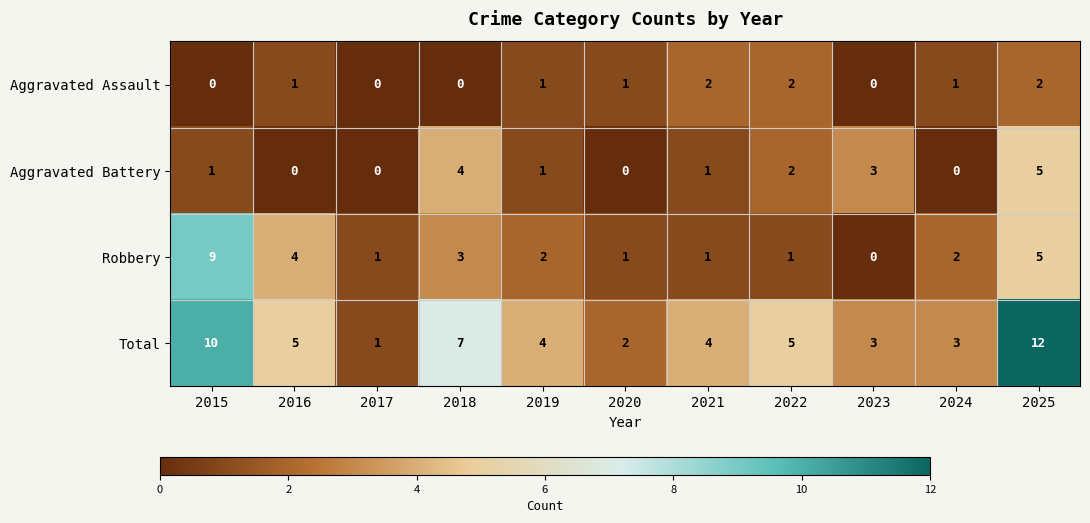

What is the average value of the Robbery series?

3